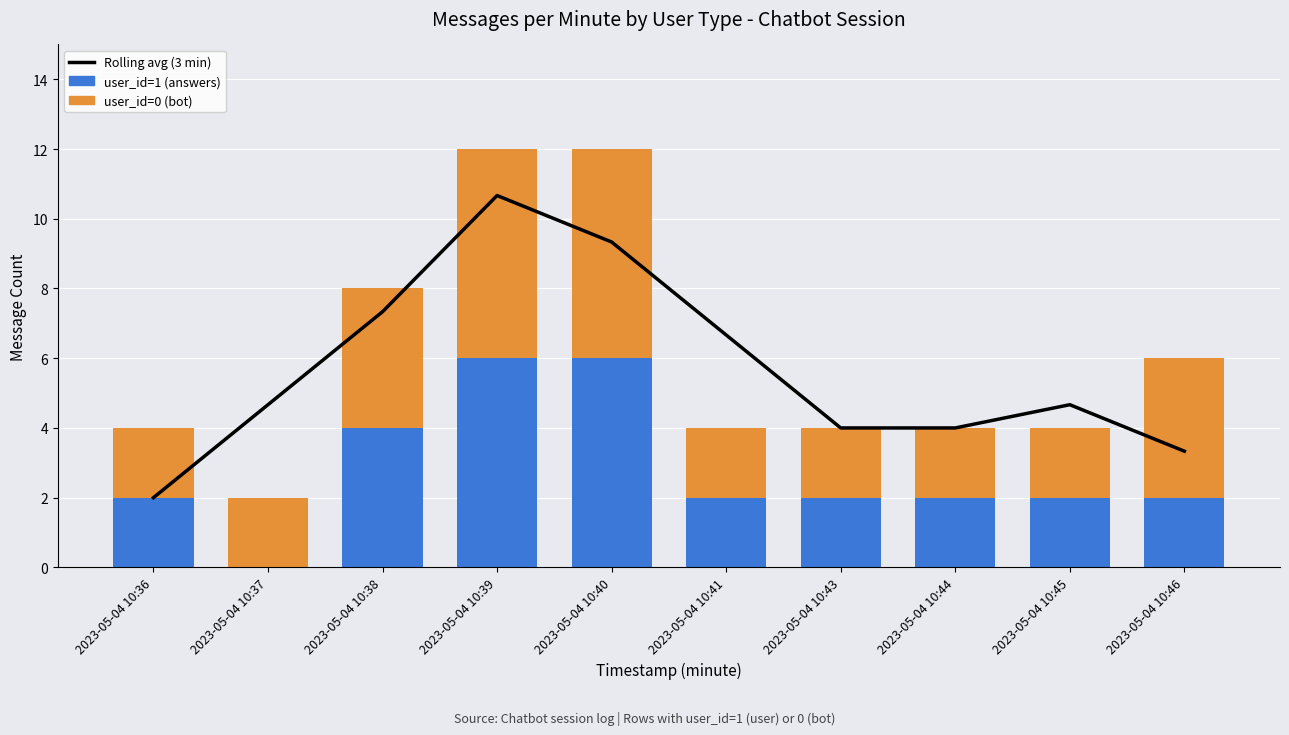

At which category does the chart reach its peak across all series?

2023-05-04 10:39